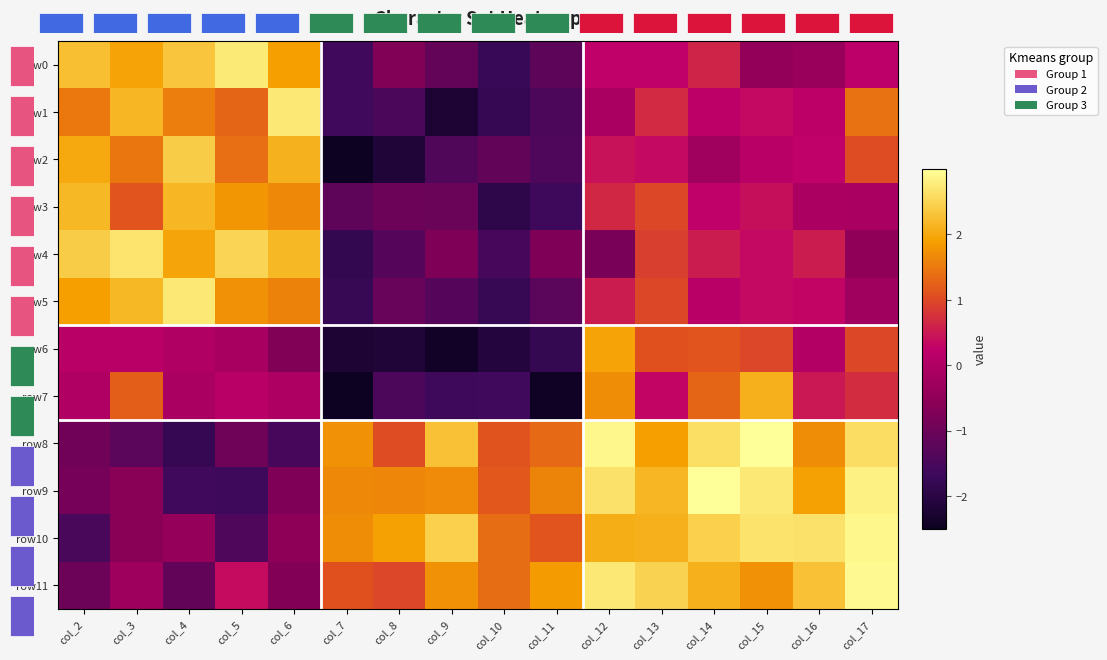

Where does the row9 series first go above 1?

col_7